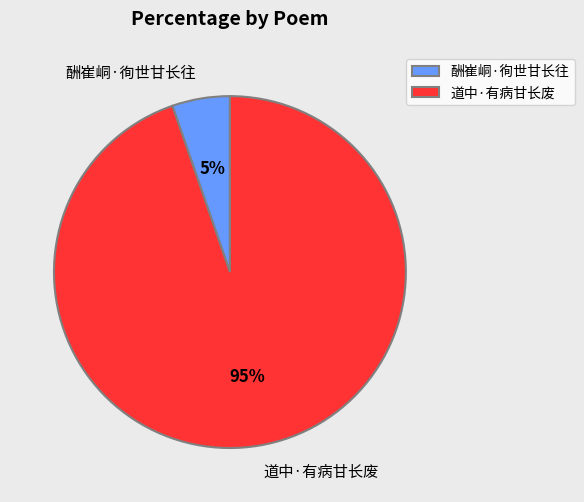

Is the sum of 道中·有病甘长废 and 酬崔峒·徇世甘长往 greater than half?

Yes